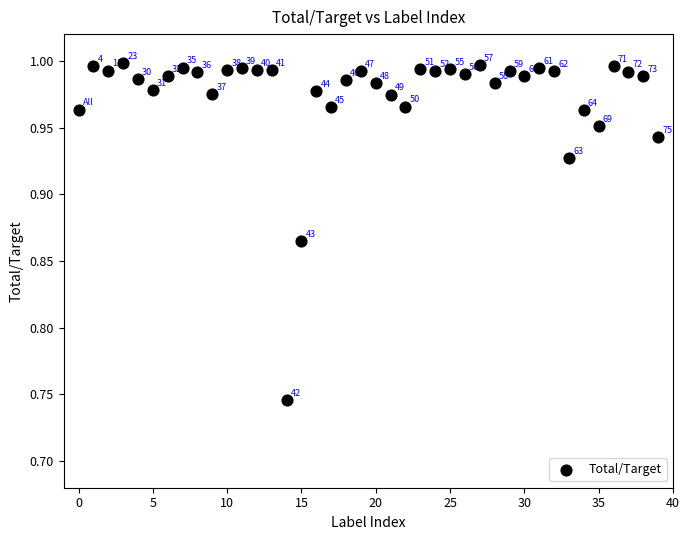

What is the range of Y values (max minus min)?

0.3